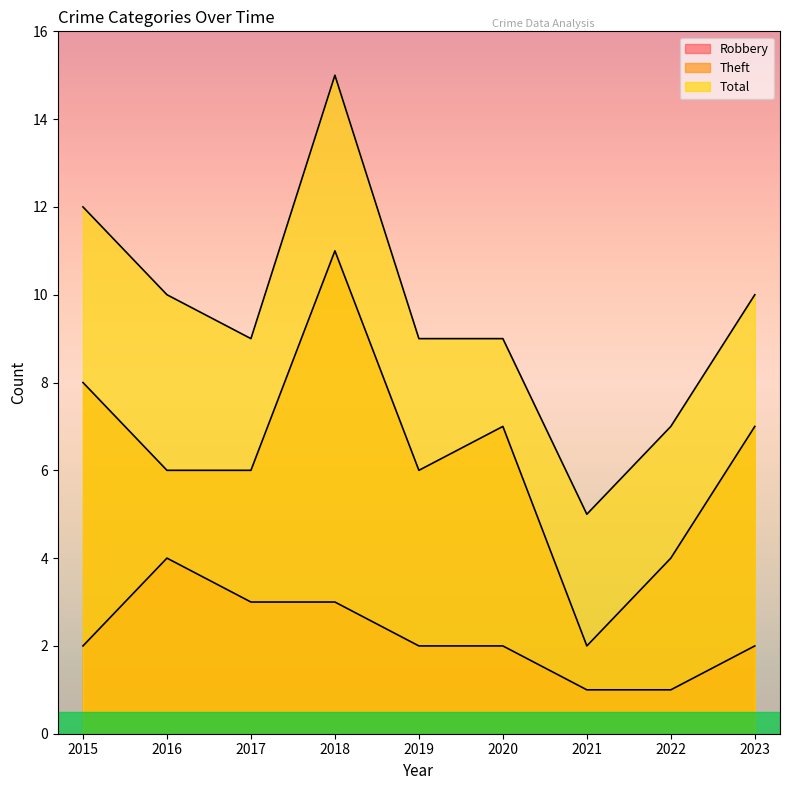

Reading right to left, list all the values displayed in this chart.

Robbery: 2023=2	2022=1	2021=1	2020=2	2019=2	2018=3	2017=3	2016=4	2015=2
Theft: 2023=7	2022=4	2021=2	2020=7	2019=6	2018=11	2017=6	2016=6	2015=8
Total: 2023=10	2022=7	2021=5	2020=9	2019=9	2018=15	2017=9	2016=10	2015=12